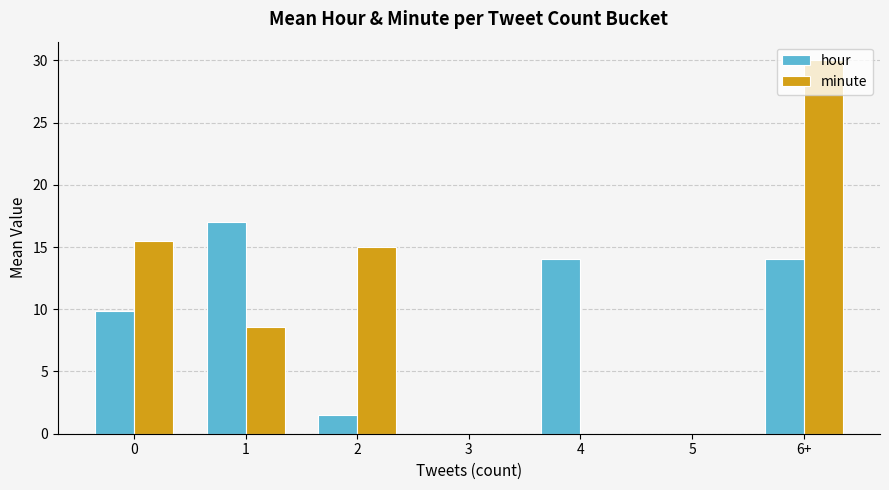

Reading left to right, transcribe all the data shown in this chart.

hour: 9.8	17.0	1.5	0.0	14.0	0.0	14.0
minute: 15.5	8.6	15.0	0.0	0.0	0.0	30.0